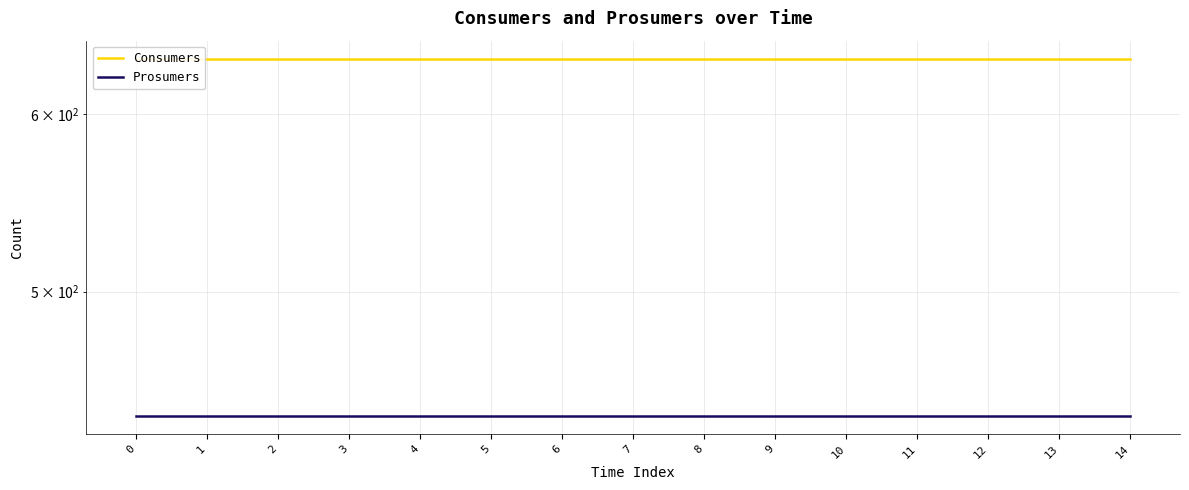

Is the value of Consumers at 0 greater than the value of Prosumers at 11?

Yes